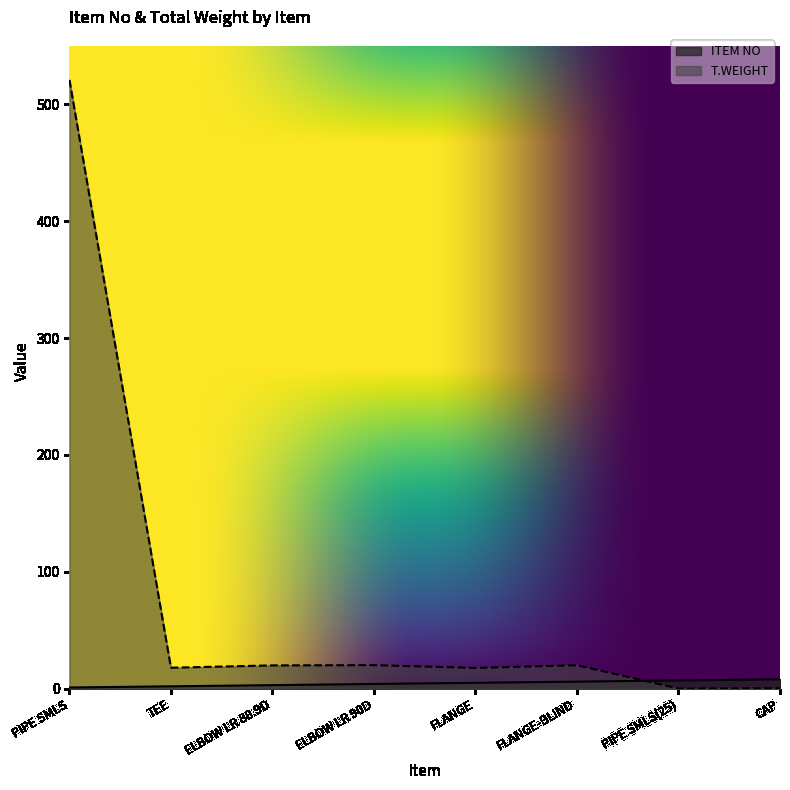

Which series ends up on top after the final intersection of T.WEIGHT and ITEM NO?

ITEM NO